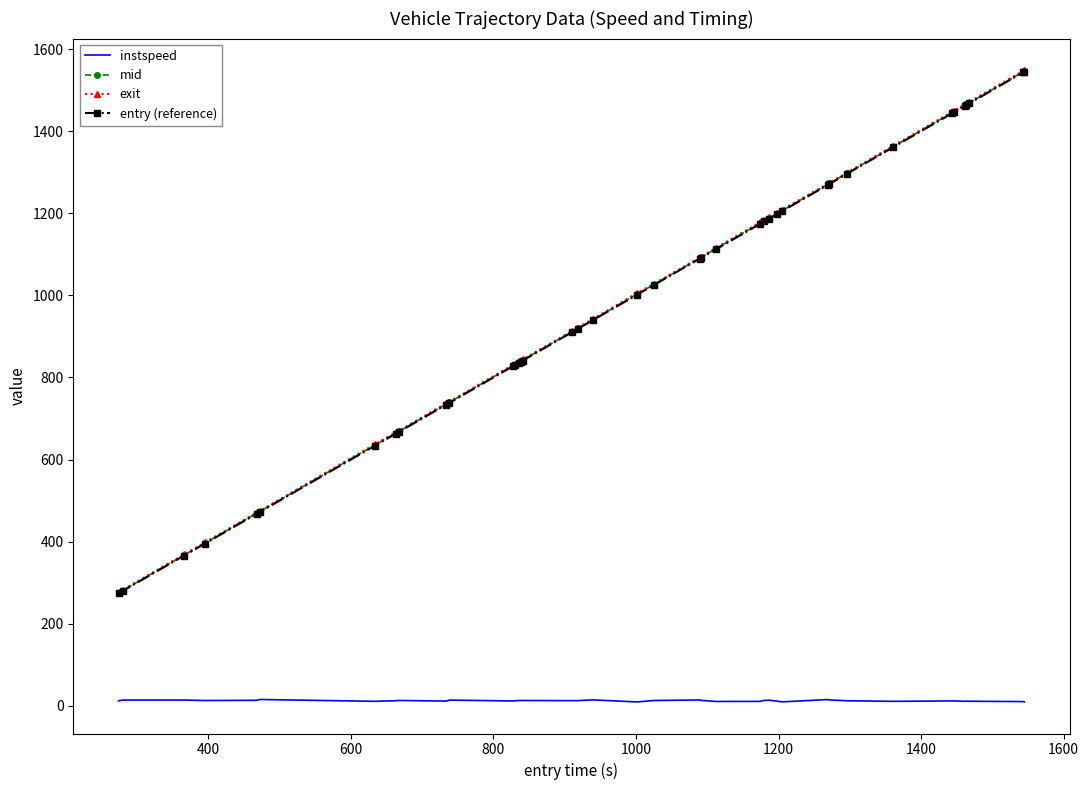

Does the chart have visible grid lines?

No